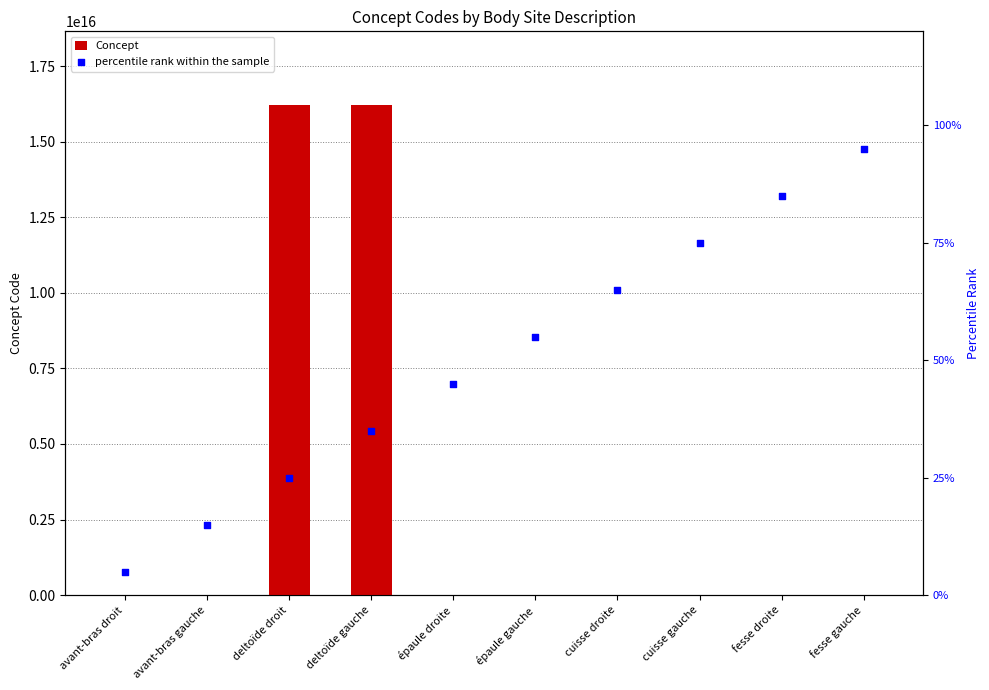

What are all the series names shown in the legend?

Concept, percentile rank within the sample